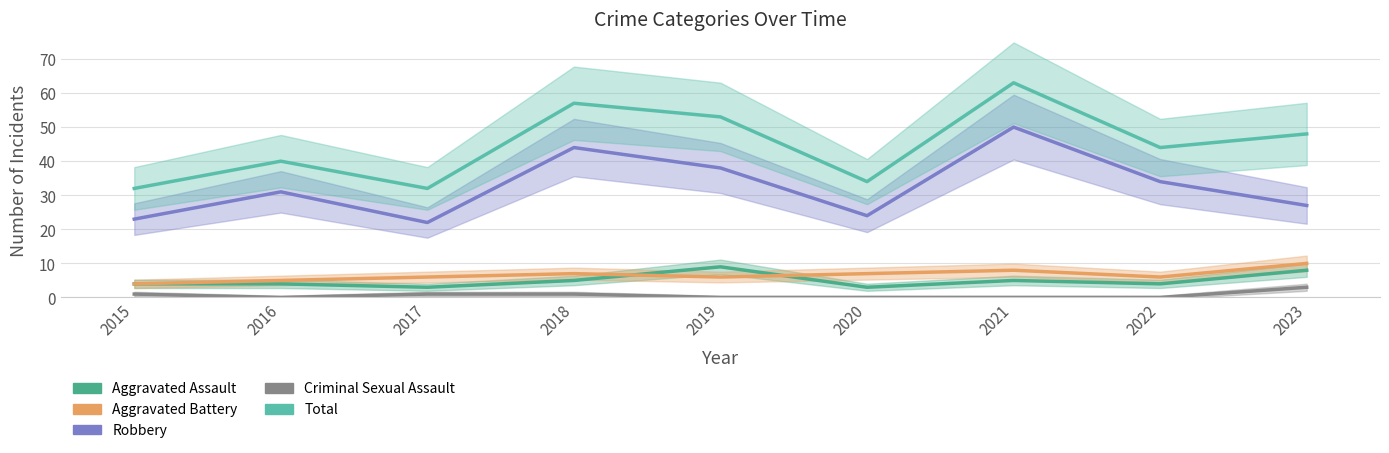

True or false: Aggravated Battery and Criminal Sexual Assault cross at least once.

False